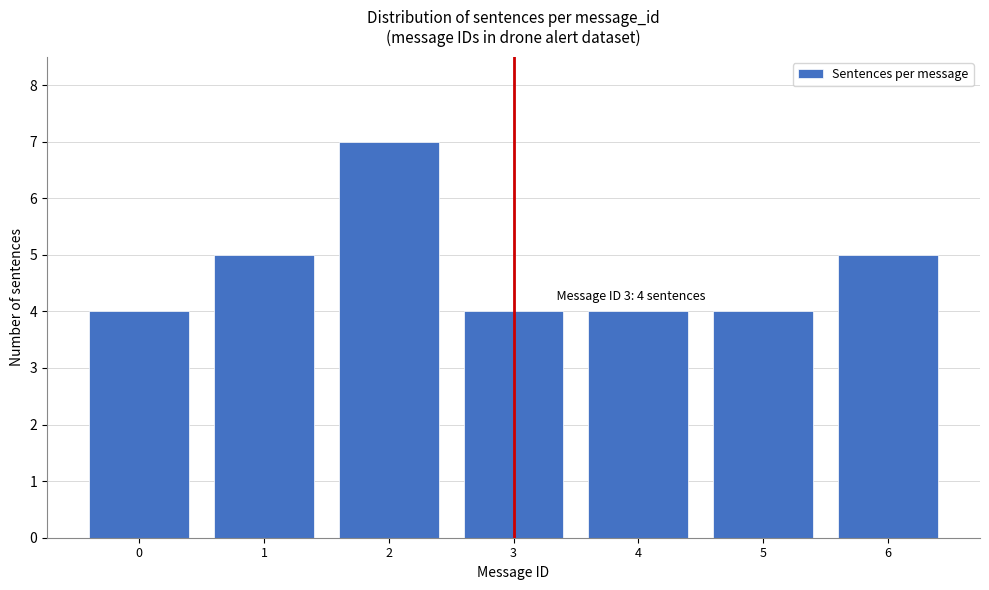

Reading left to right, list all the values displayed in this chart.

0=4	1=5	2=7	3=4	4=4	5=4	6=5